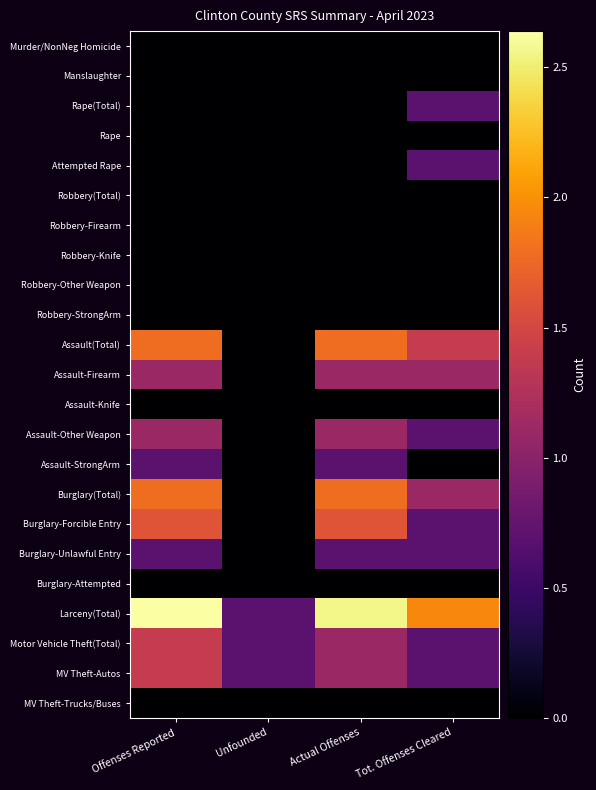

At Tot. Offenses Cleared, list the series in order from largest to smallest.

Larceny(Total), Assault(Total), Assault-Firearm, Burglary(Total), Rape(Total), Attempted Rape, Assault-Other Weapon, Burglary-Forcible Entry, Burglary-Unlawful Entry, Motor Vehicle Theft(Total), MV Theft-Autos, Murder/NonNeg Homicide, Manslaughter, Rape, Robbery(Total), Robbery-Firearm, Robbery-Knife, Robbery-Other Weapon, Robbery-StrongArm, Assault-Knife, Assault-StrongArm, Burglary-Attempted, MV Theft-Trucks/Buses